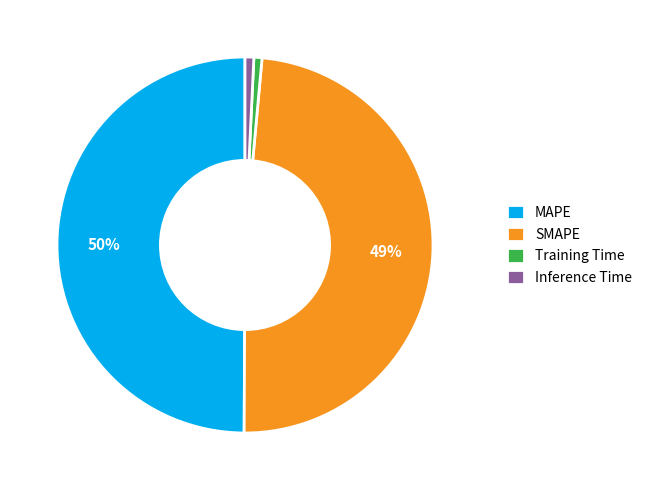

To the nearest percent, what is the difference between the Training Time and MAPE slice percentages?

49%